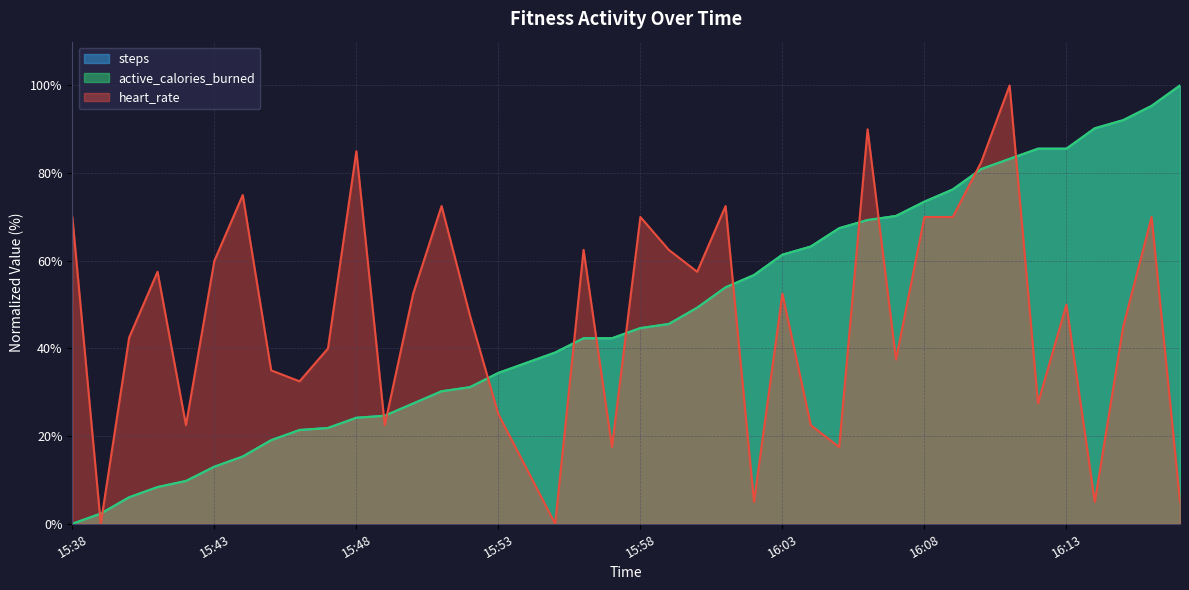

What is the value of the active_calories_burned point at the 3rd from the left?

6.0